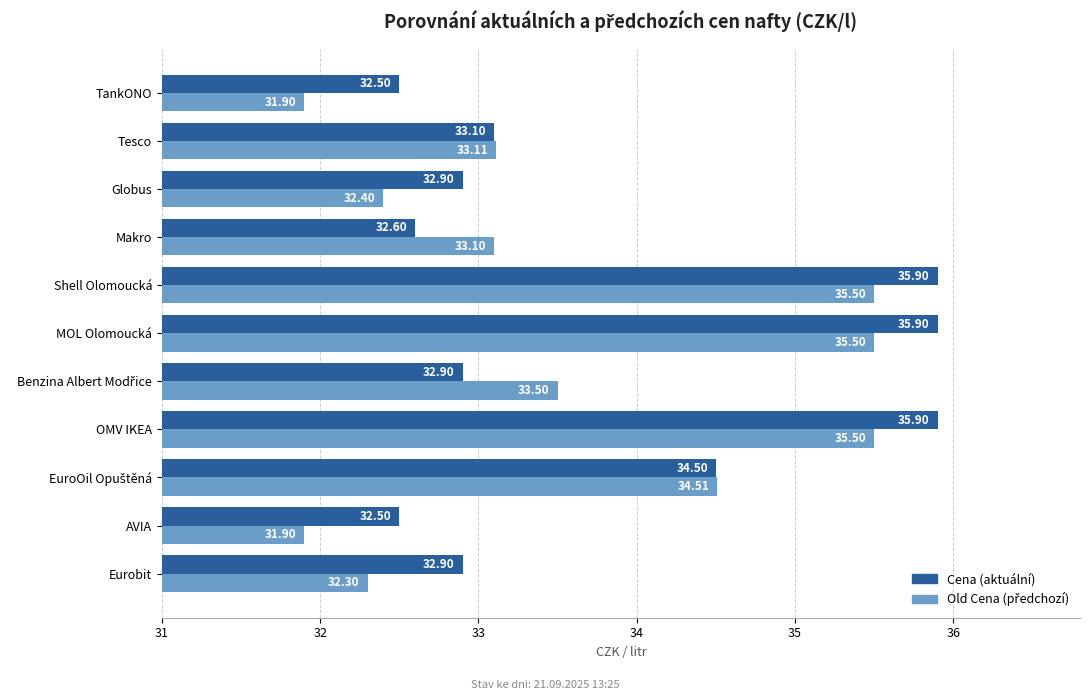

What is the total value across all series at Tesco?

66.2